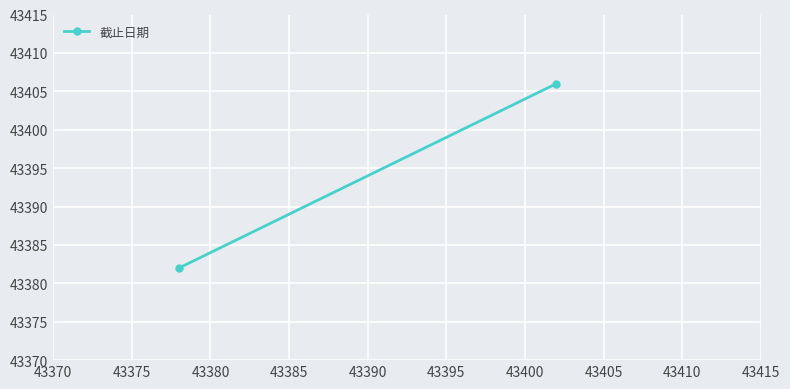

What is the difference between the maximum and minimum values?

24